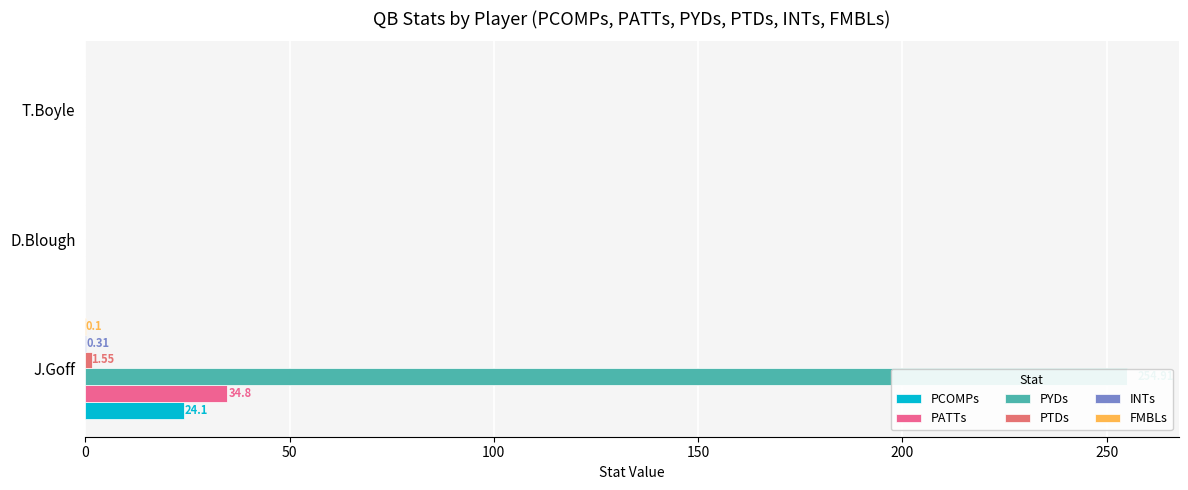

How many data points in INTs are above 0?

1